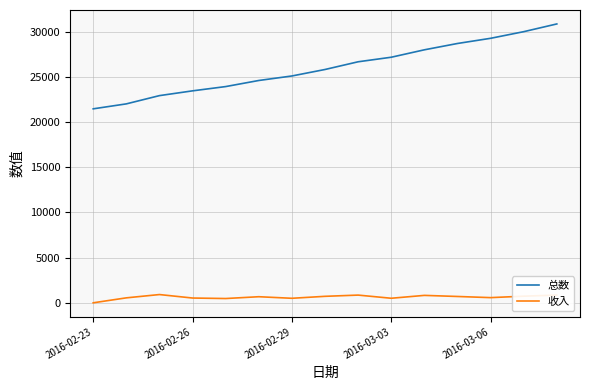

Which series has the widest spread of values?

总数